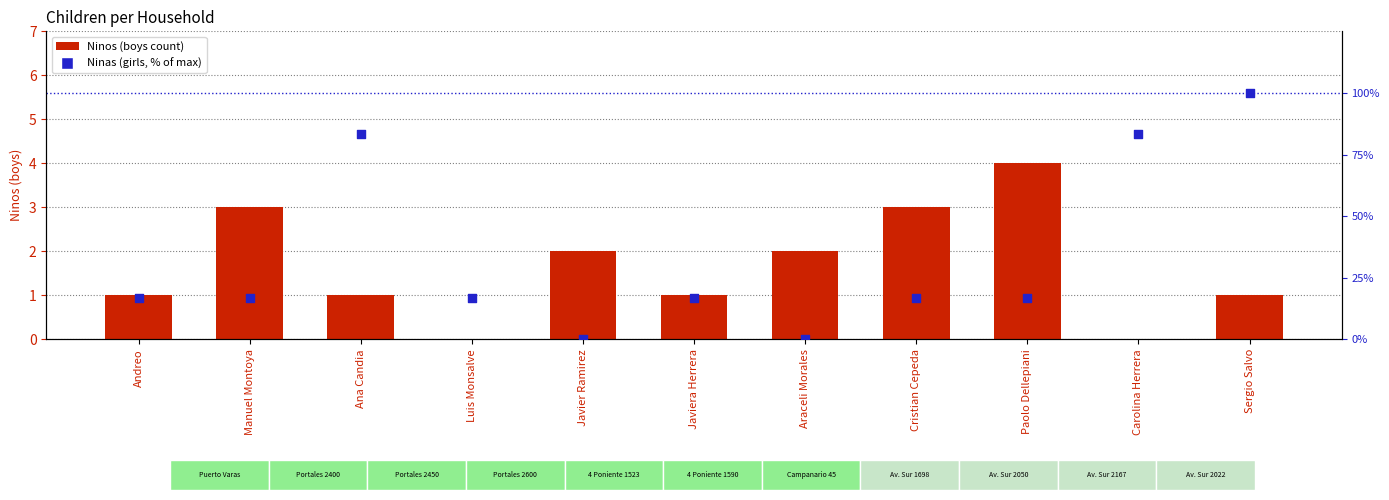

Which series contains the lowest Y value?

Ninos